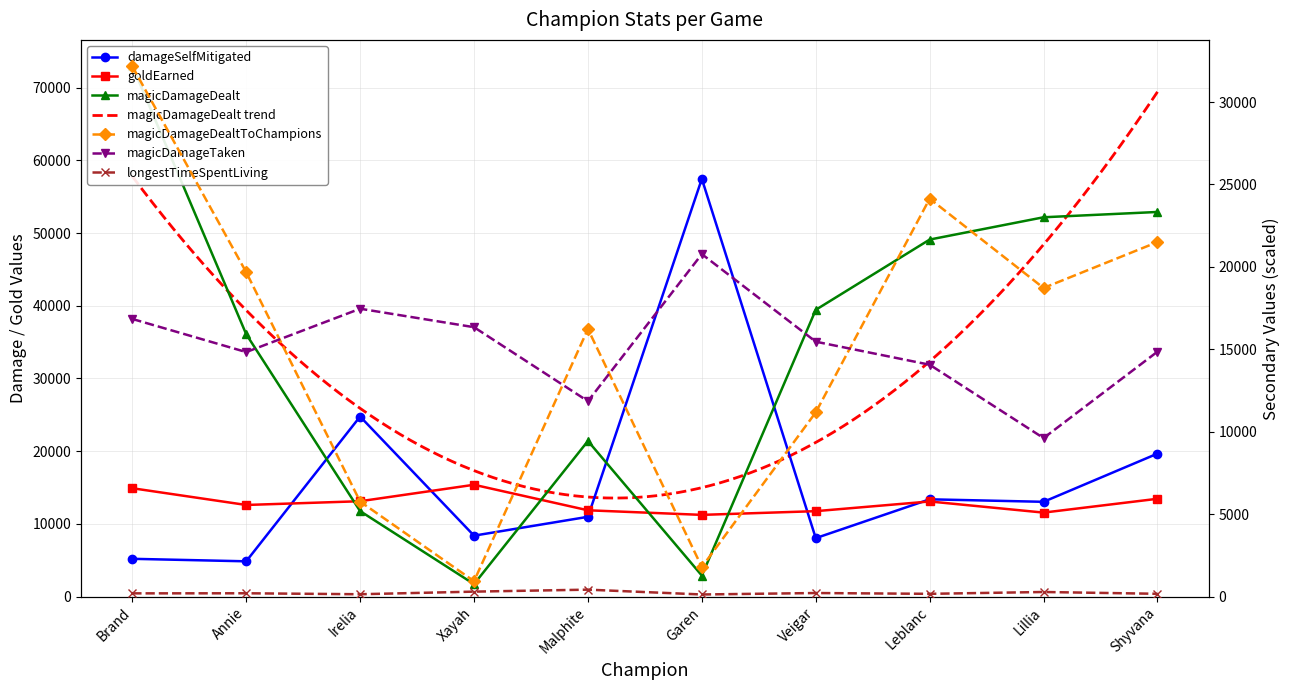

True or false: magicDamageTaken has more than 2 points higher than both neighbors.

False